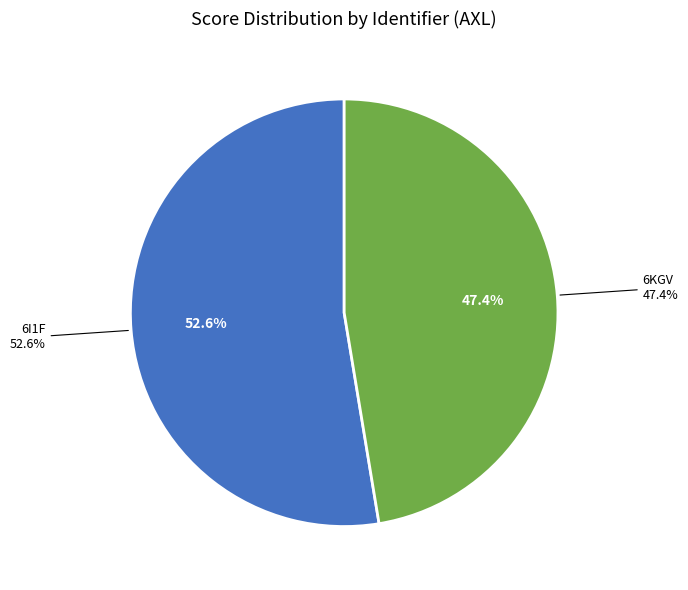

To the nearest percent, what percentage of the pie is 6KGV?

47%